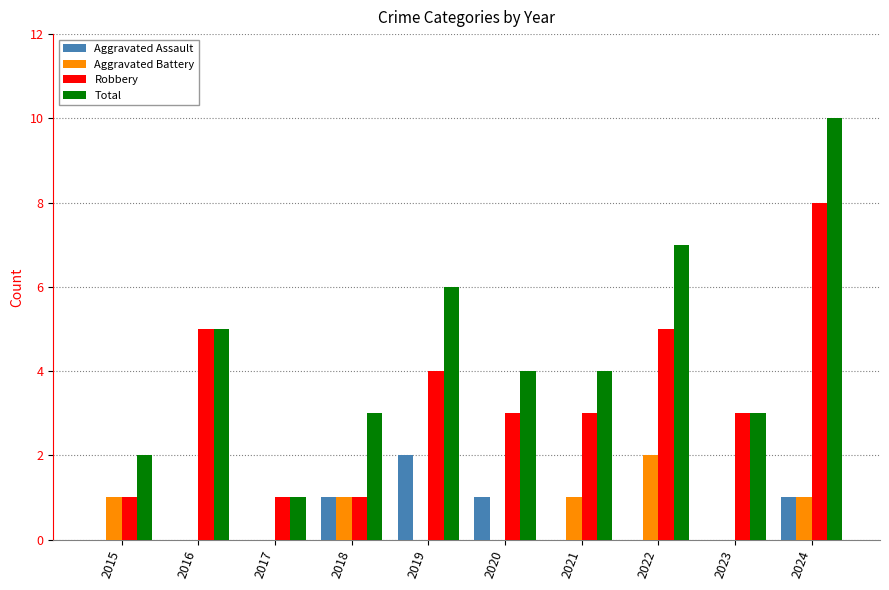

The value of Aggravated Assault at 2015 is 0. True or false?

True